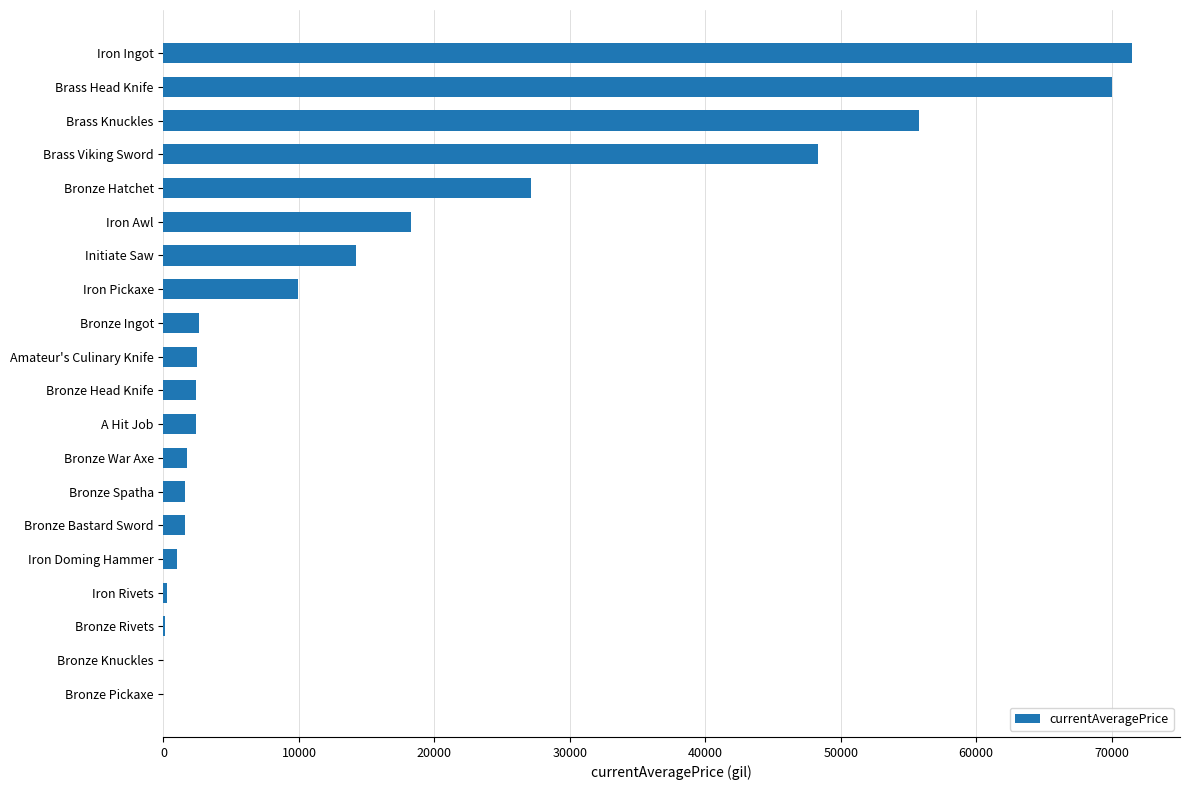

What is the maximum value shown in the chart?

71468.0